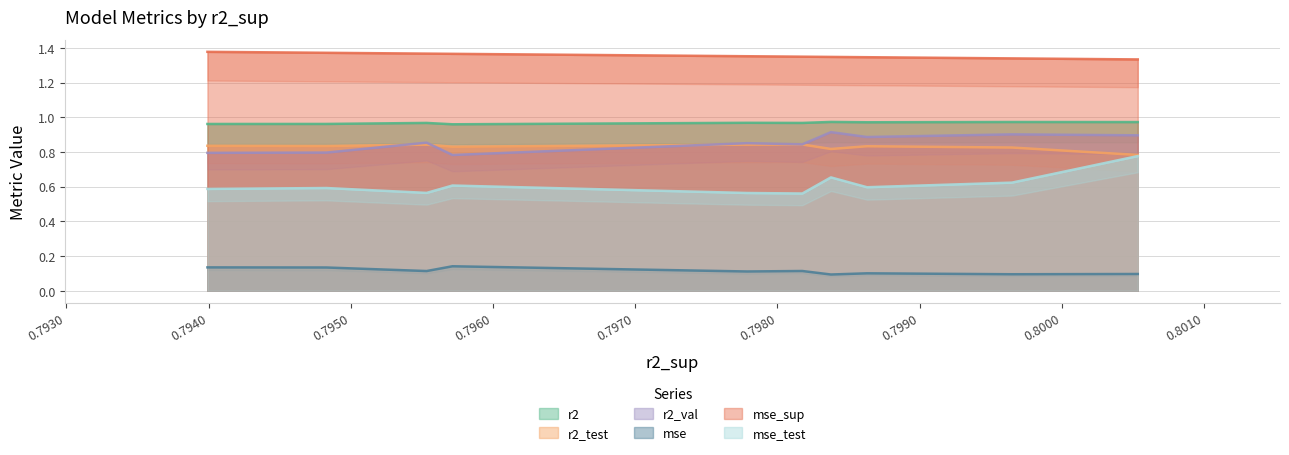

True or false: mse_sup and mse_test cross at least once.

False